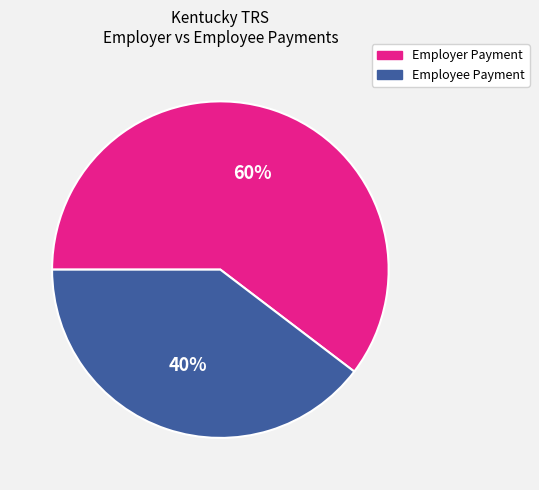

Is there a majority slice in this chart?

Yes